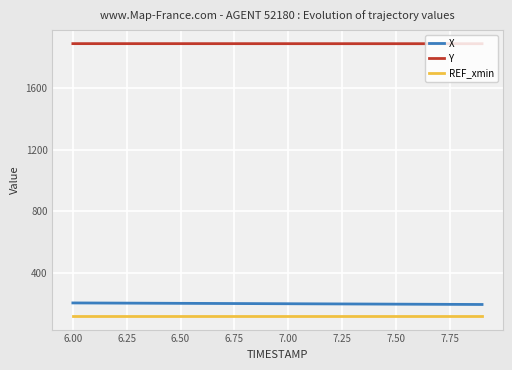

What is the minimum value for X?

196.9